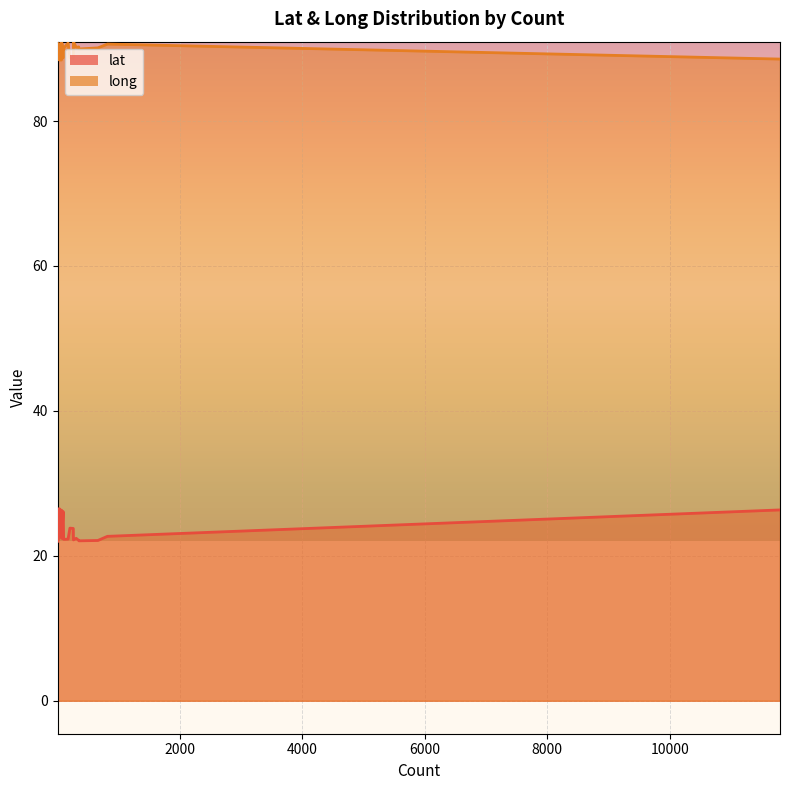

True or false: long and lat intersect in this chart.

False